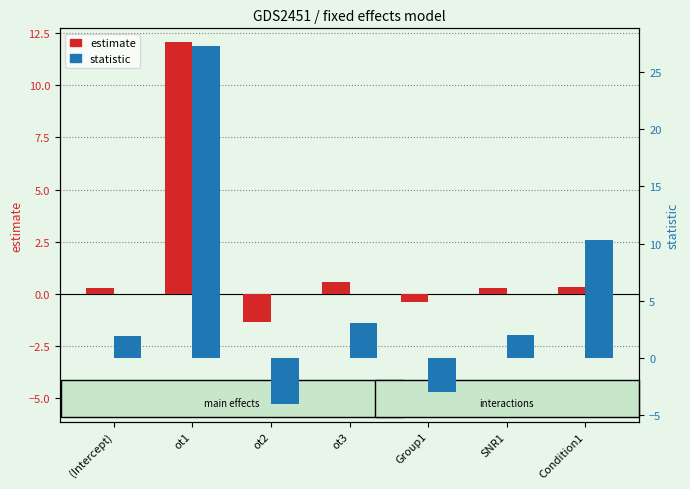

Which series has the largest total across all categories?

statistic